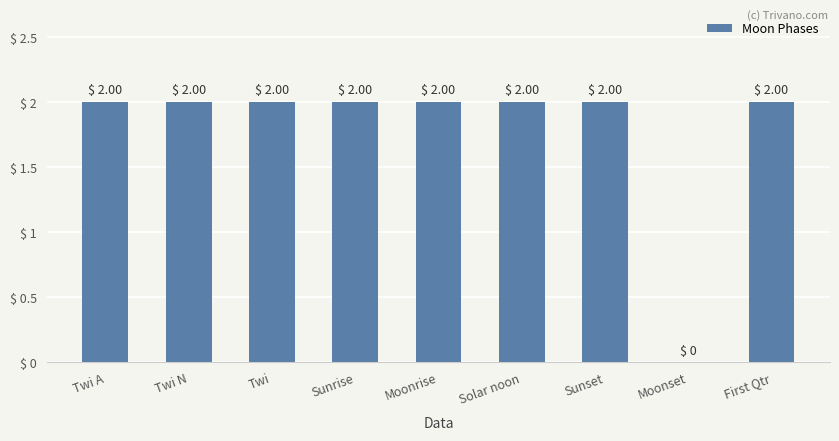

How many values are between 2 and 3?

8